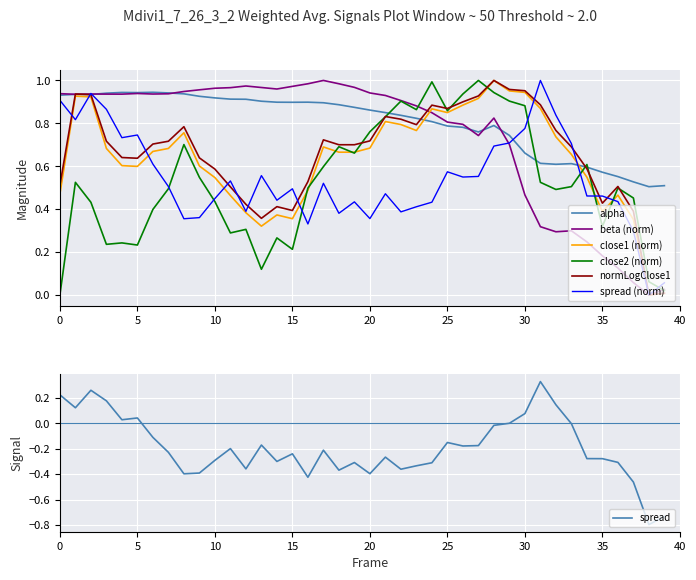

True or false: alpha and close2 cross at least once.

True